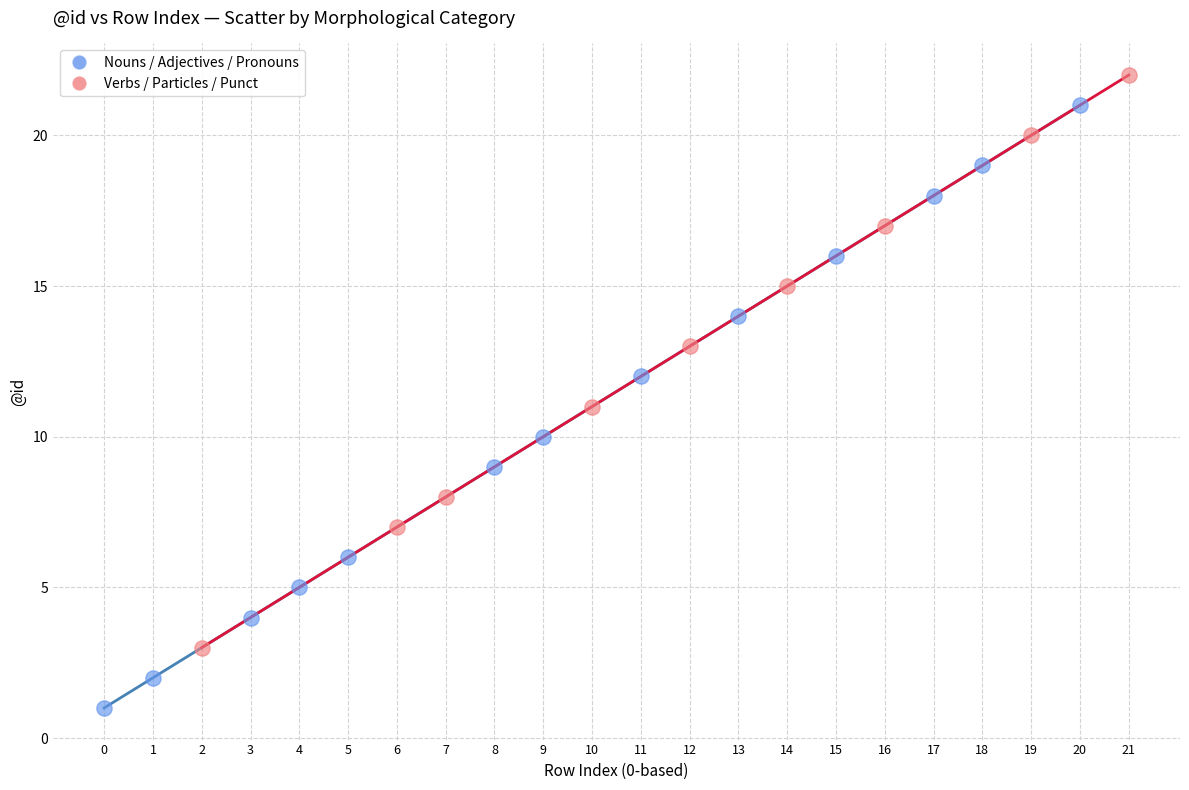

What are all the series names shown in the legend?

Nouns / Adjectives / Pronouns, Verbs / Particles / Punct